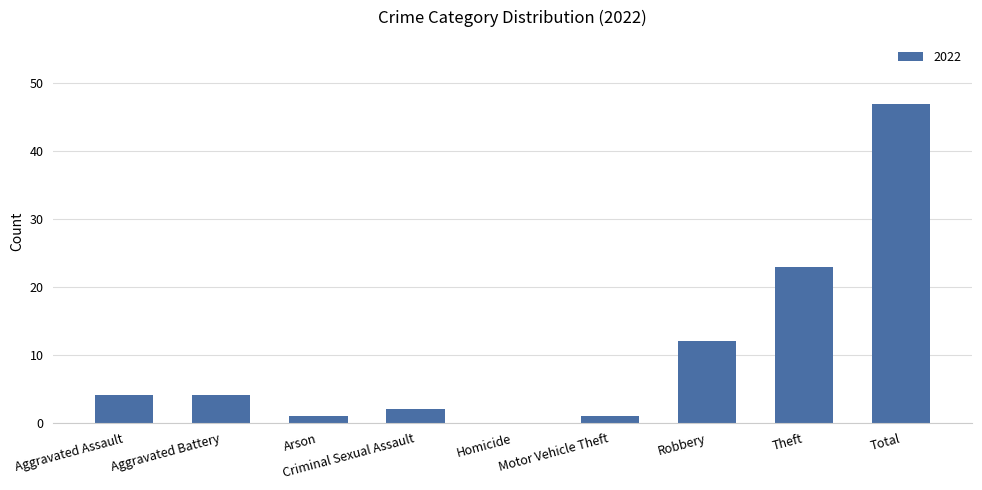

How many series are shown in this chart?

1